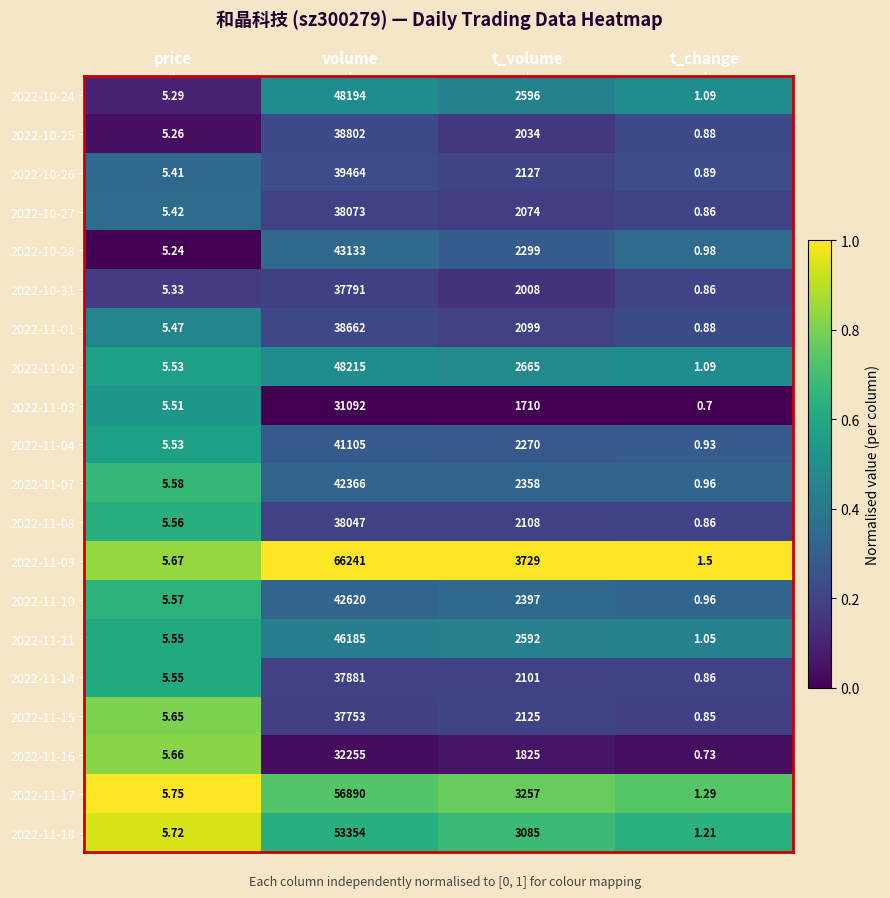

At which label does 2022-11-04 first exceed 2270?

volume